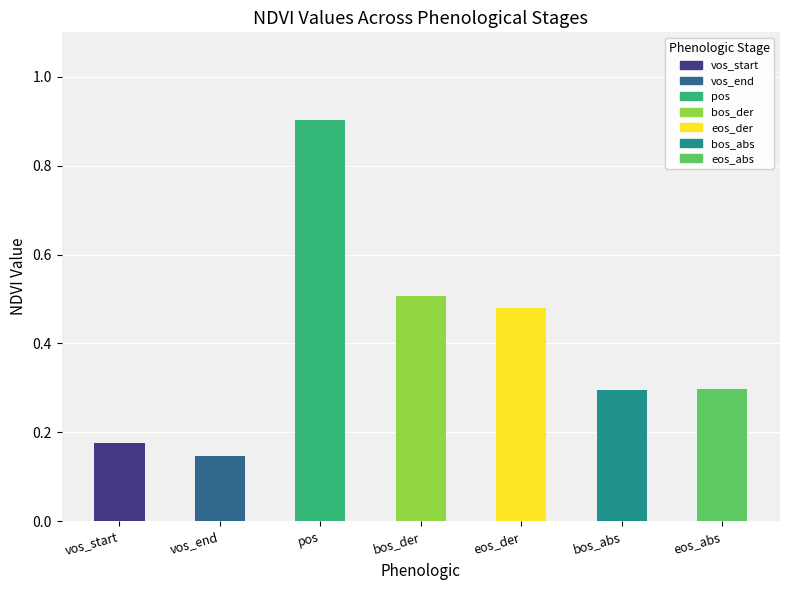

The chart shows a value of 0.5 at bos_der. True or false?

True